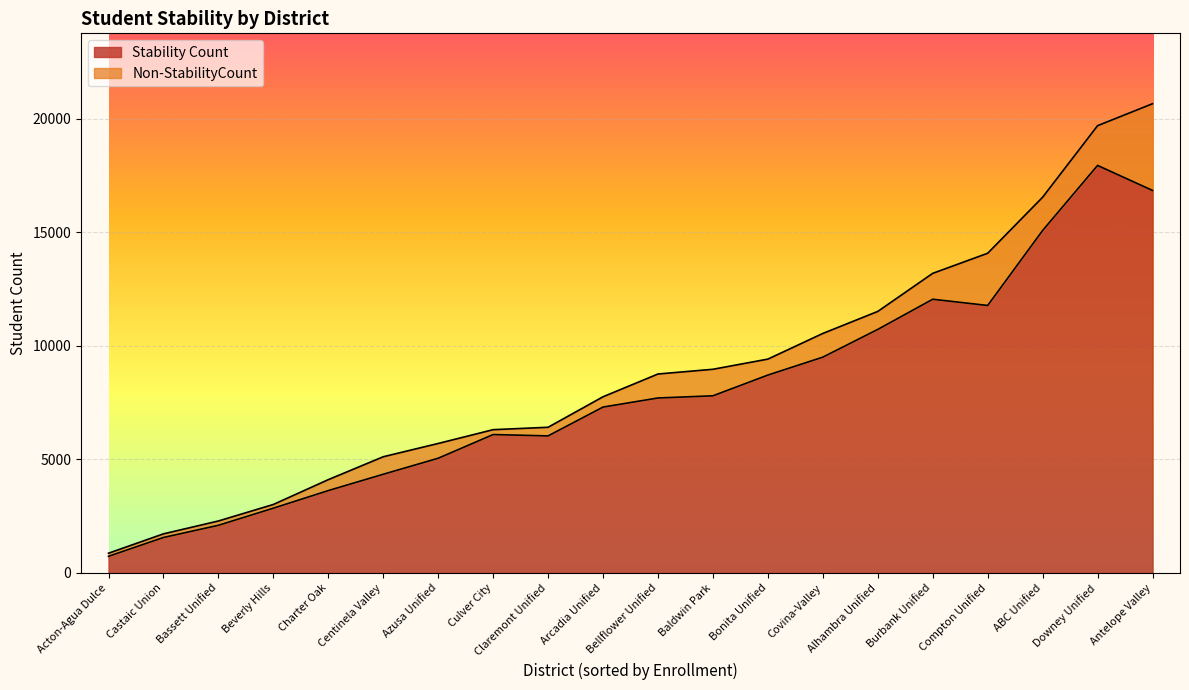

True or false: Stability Count and Non-StabilityCount cross at least once.

False